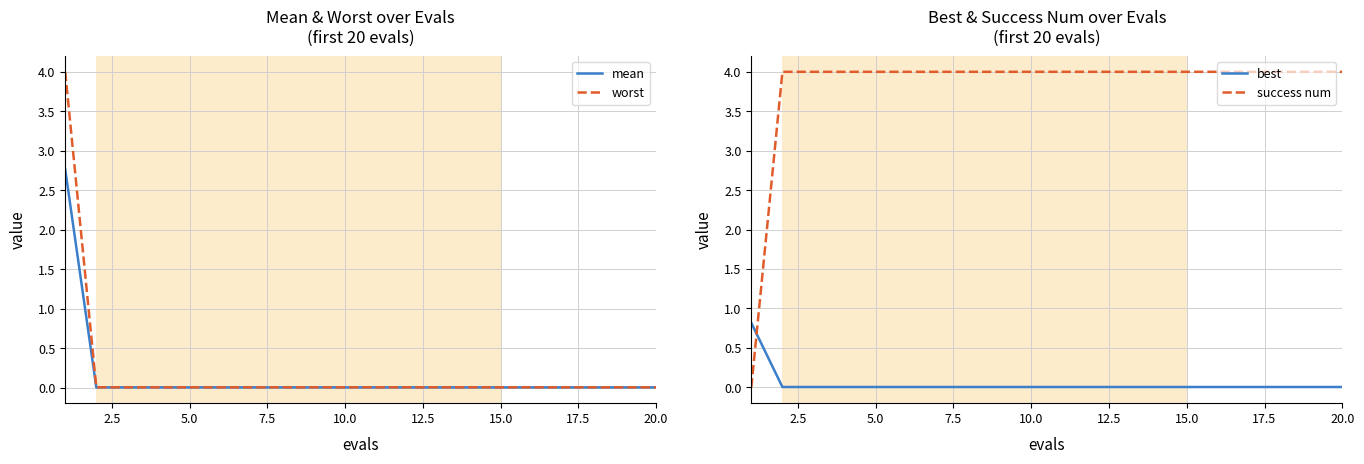

What is the difference between the highest and lowest values at 0.0?

4.0